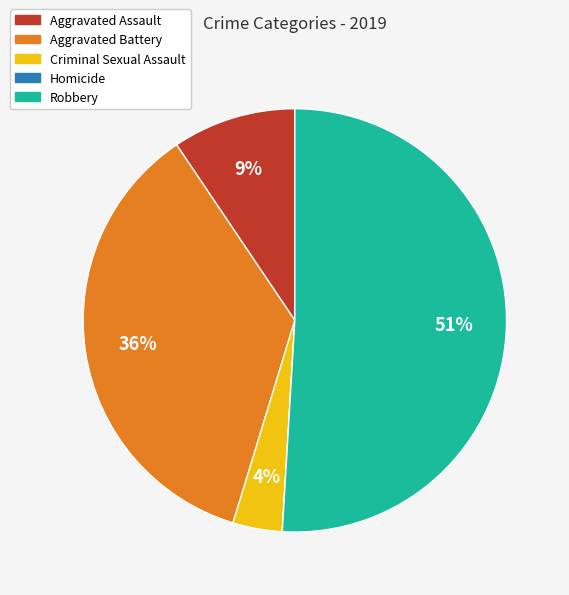

Does Robbery represent more than half of the total?

Yes